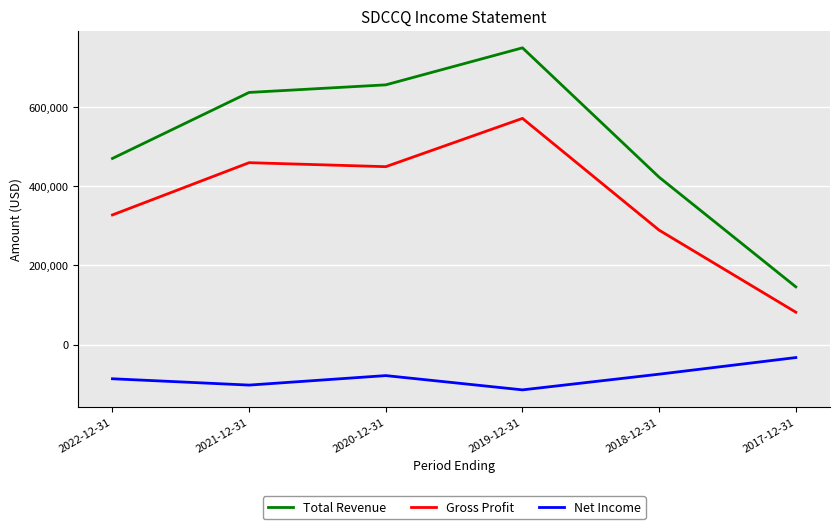

What is the sum of all Net Income values?

-489300